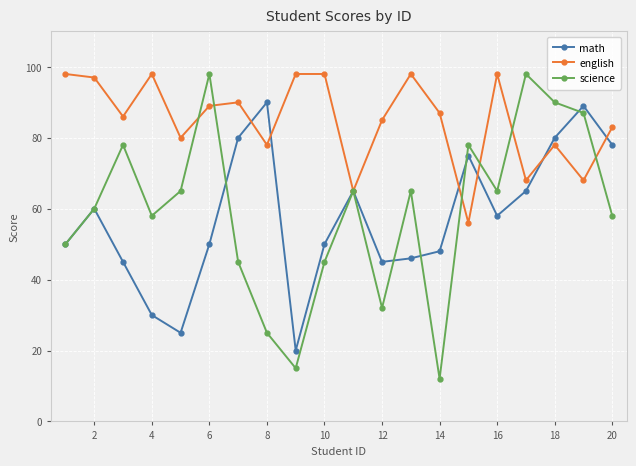

What is the value of the math point at the 7th from the left?

80